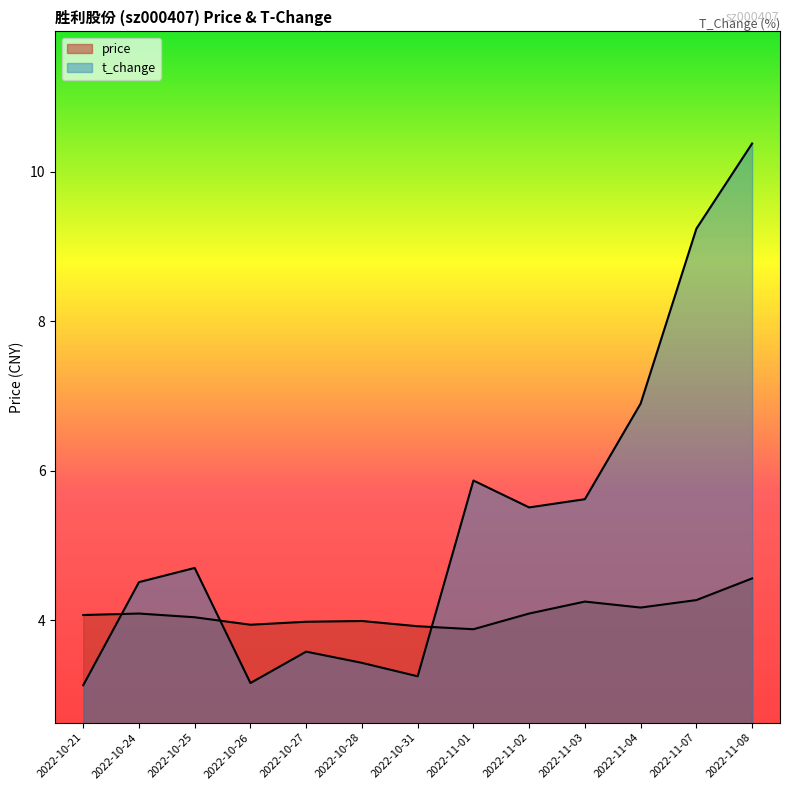

At 2022-10-26, list the series in order from largest to smallest.

price, t_change